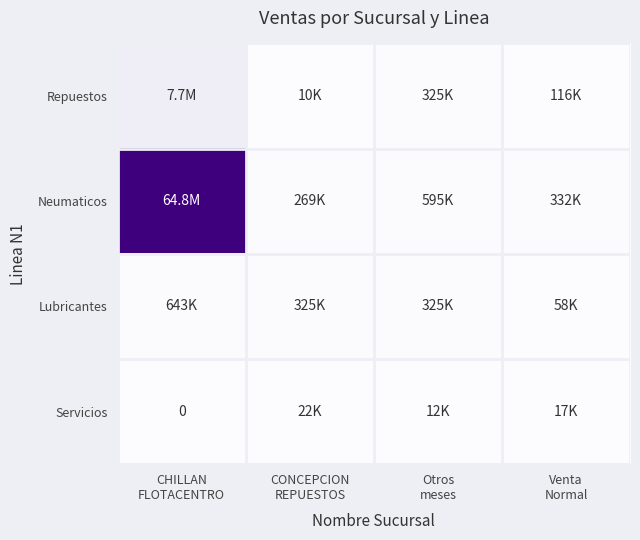

How many distinct data groups are displayed?

4